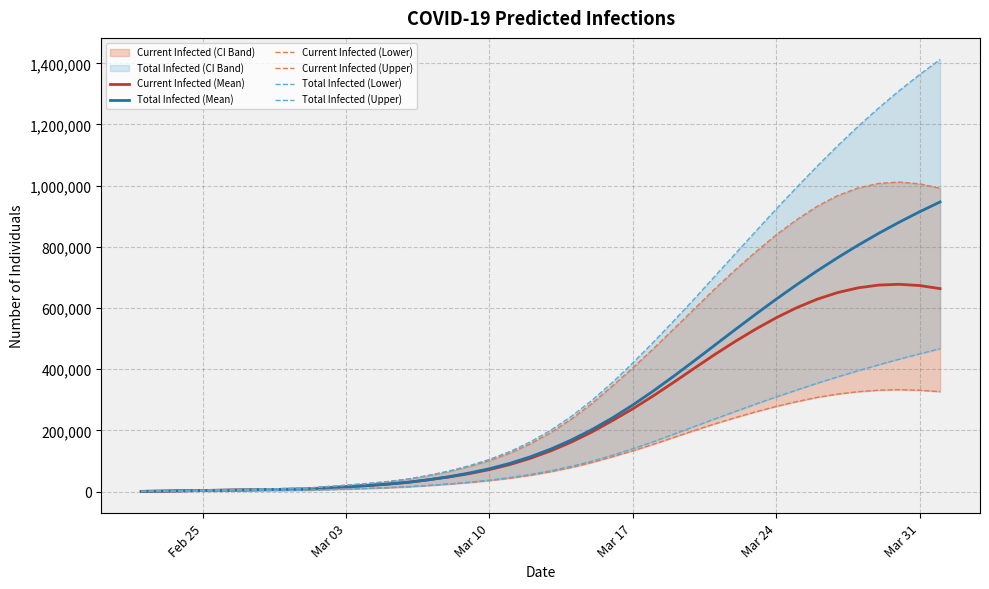

What is the maximum value for Total Infected (Mean)?

946857